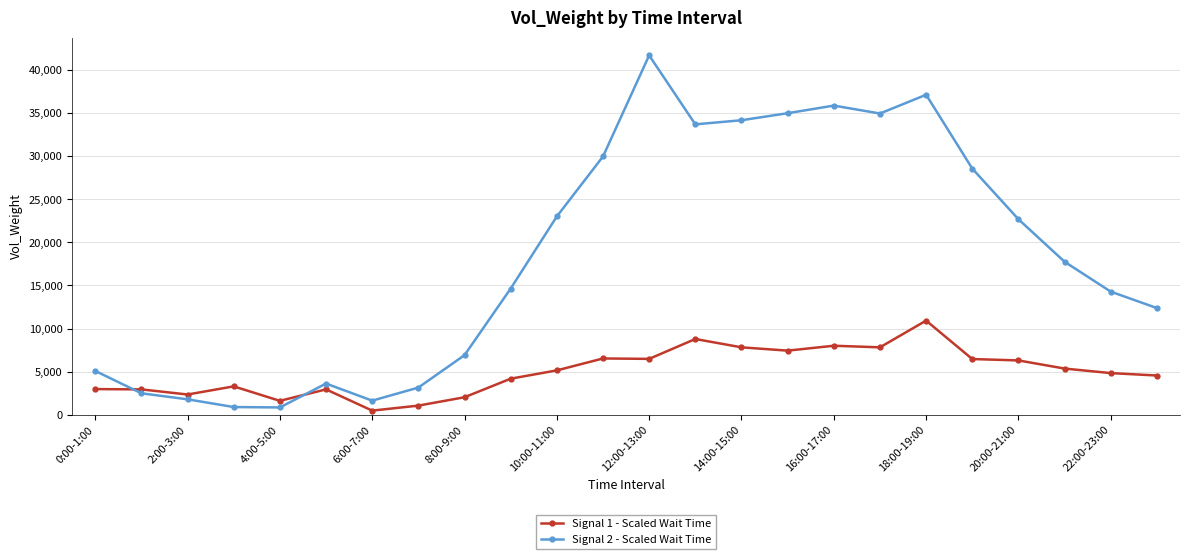

What is the sum of all Signal 1 - Scaled Wait Time values?

120276